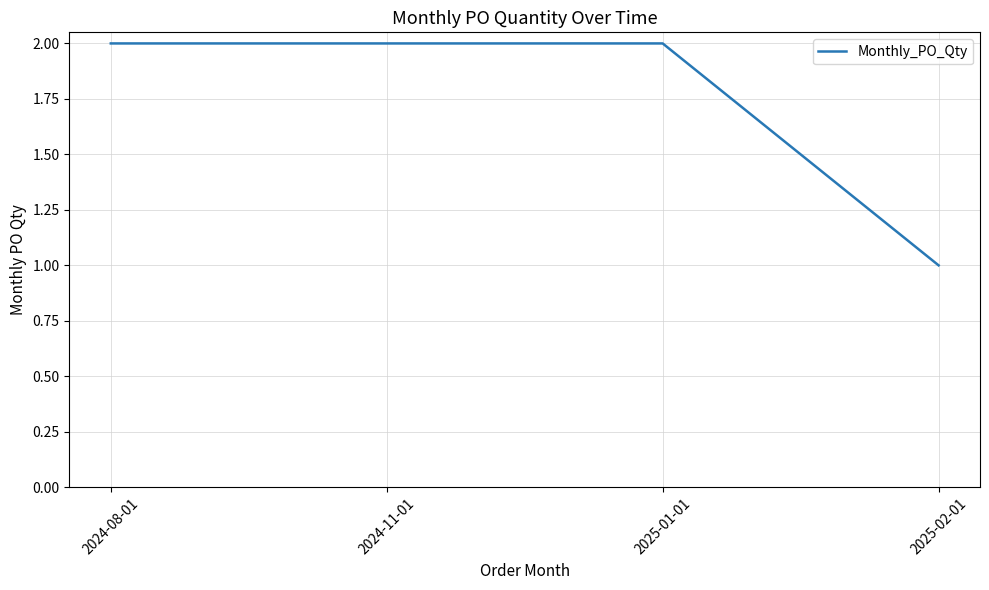

What is the change in value from 2025-01-01 to 2025-02-01?

-1